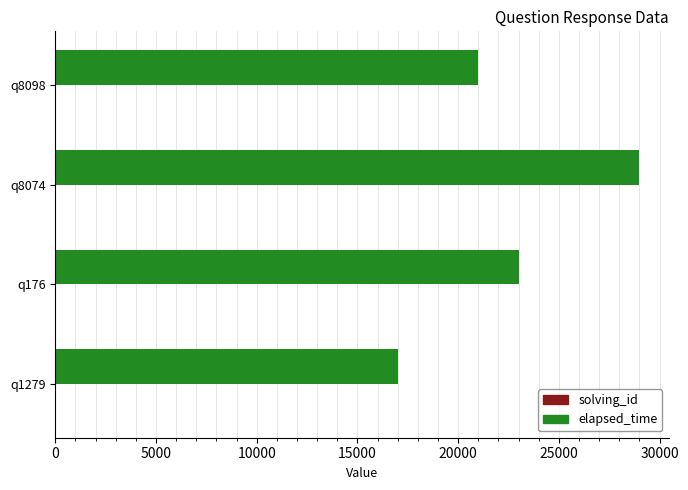

The value of elapsed_time at q8074 is 6102. True or false?

False